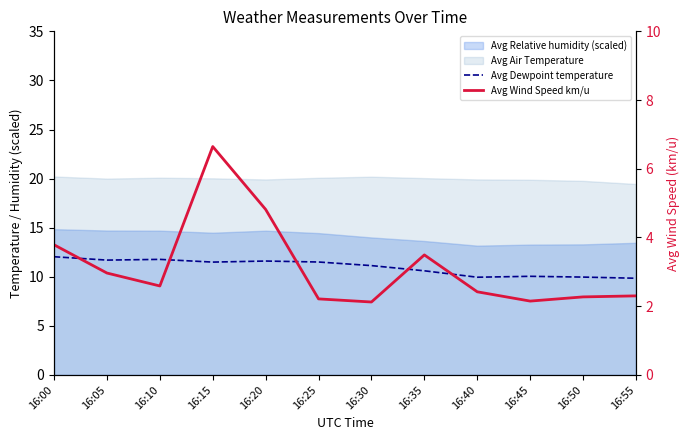

Does the chart display data point markers on the line(s)?

No